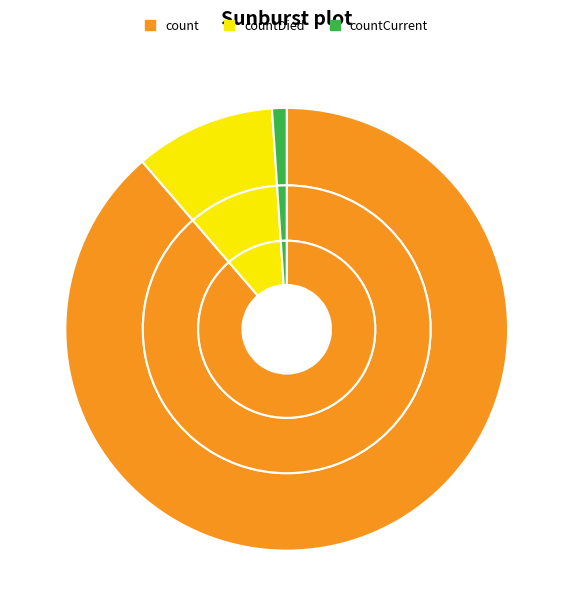

Is it true that countCurrentSuspected is 0% of the pie?

True